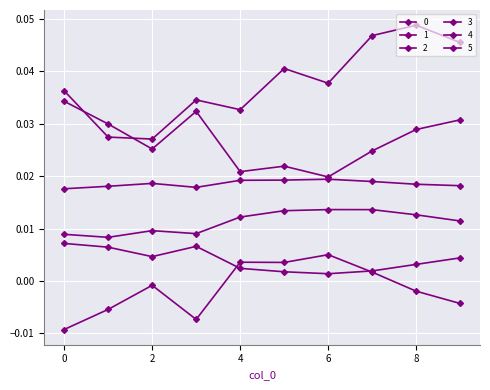

Which series has the largest total across all categories?

3